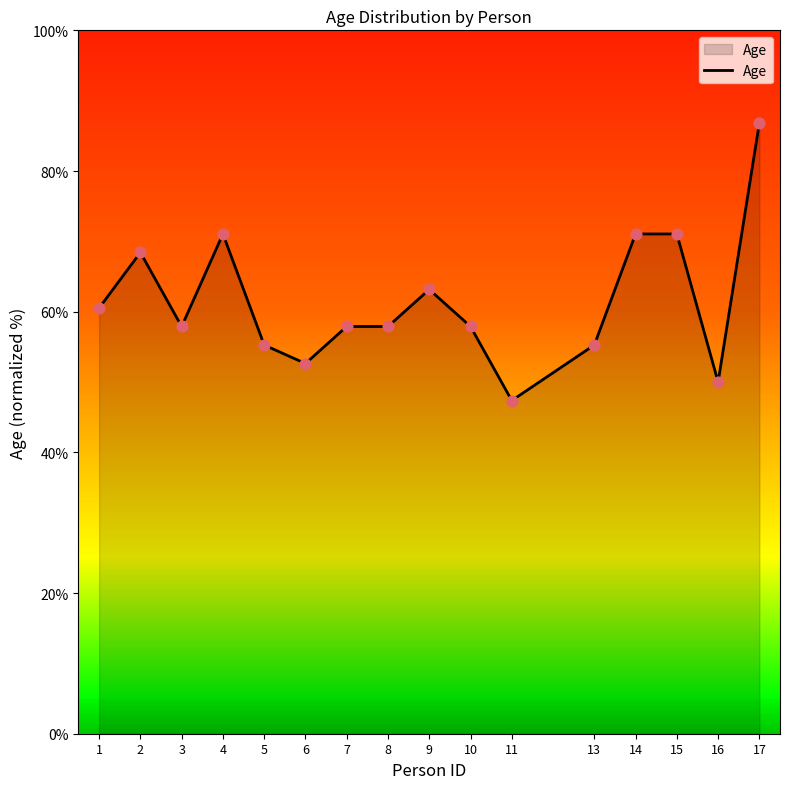

What is the change in value from 11 to 17?

+39.5